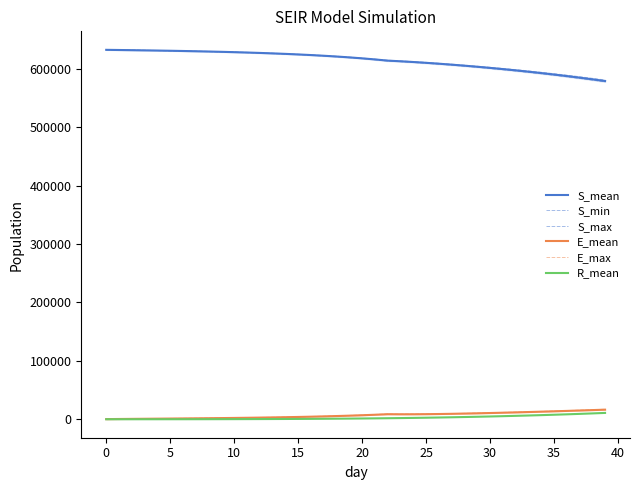

Where is R_mean nearest to the value 5415?

31